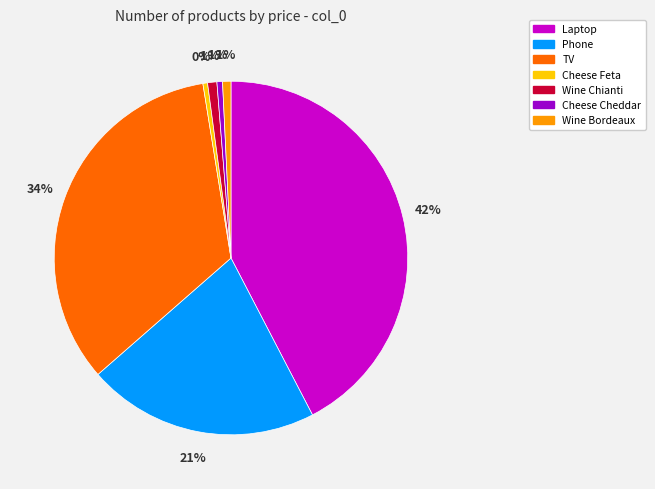

Does any single category account for the majority?

No